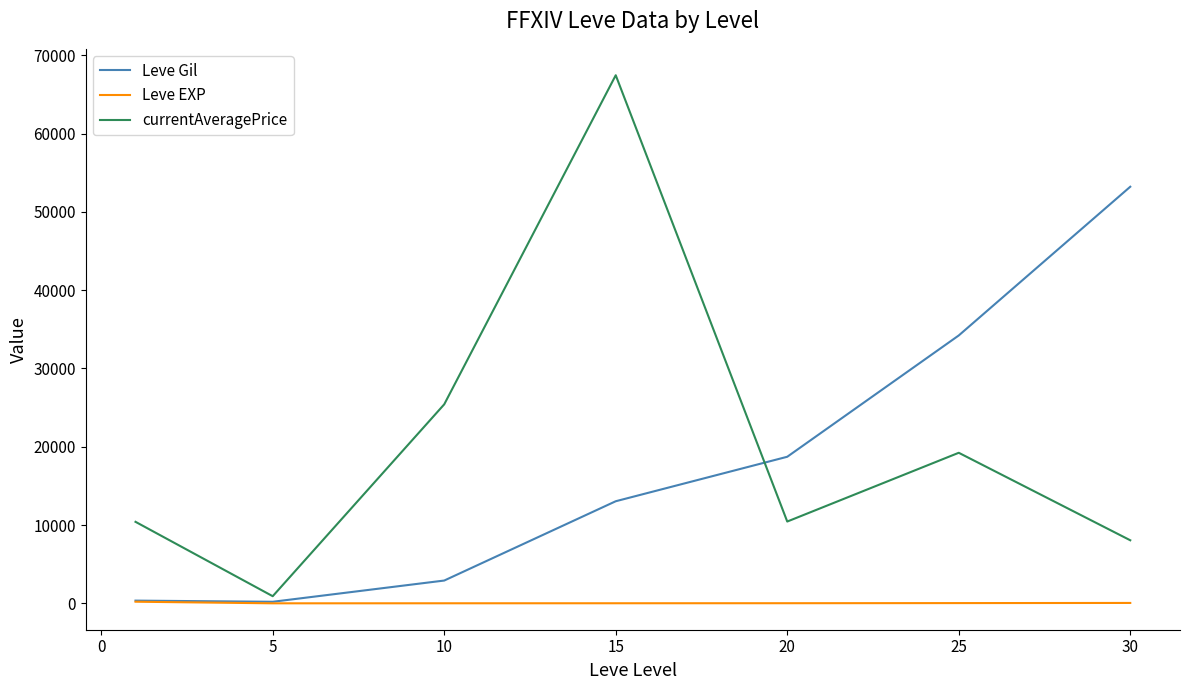

Which series has the widest spread of values?

currentAveragePrice